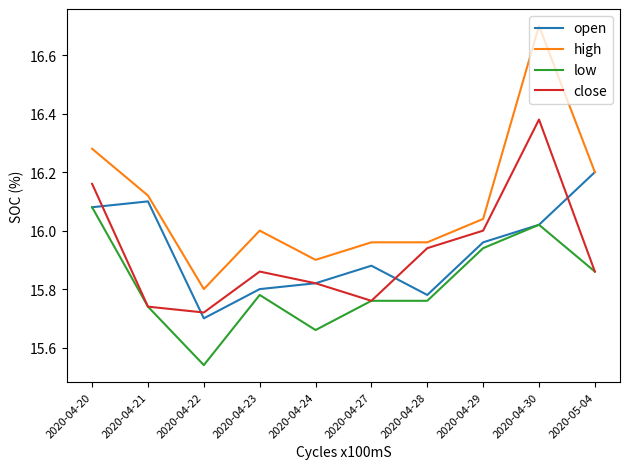

What is the highest value of the high series?

16.7